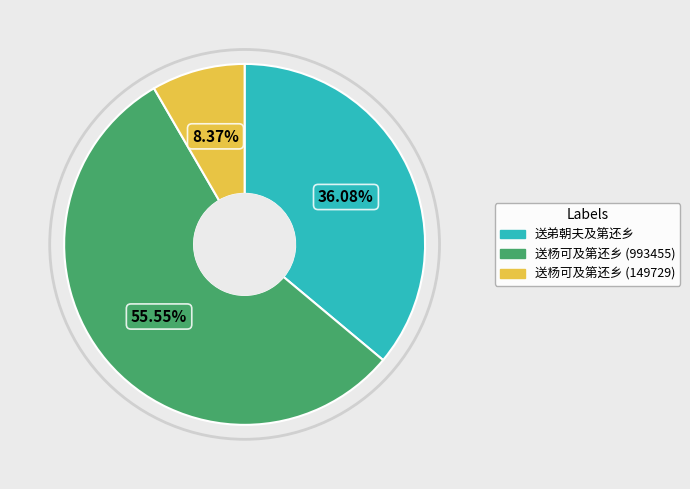

Is it true that 送杨可及第还乡 (149729) is 8% of the pie?

True